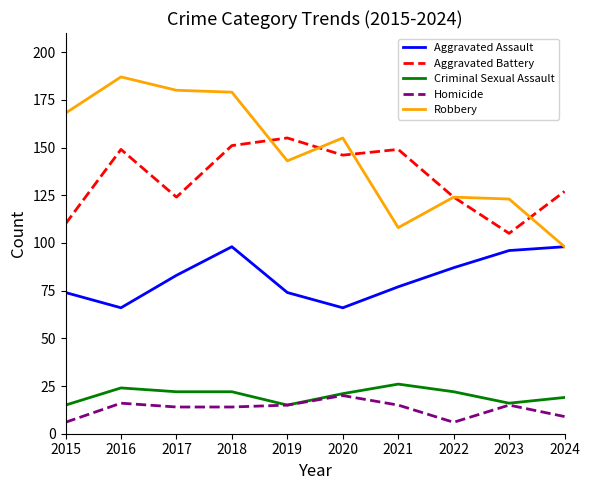

What is the difference between the Aggravated Battery values at 2020 and 2018?

5